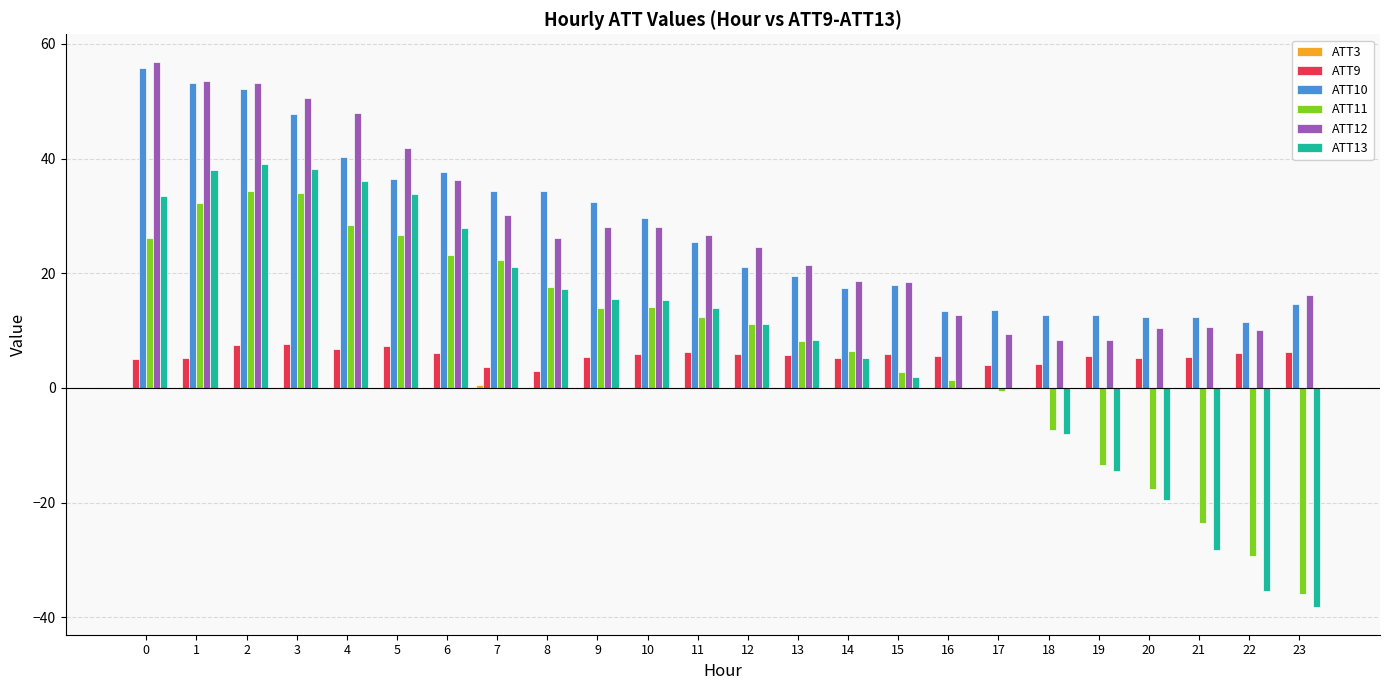

What is the maximum value shown in the chart?

56.9